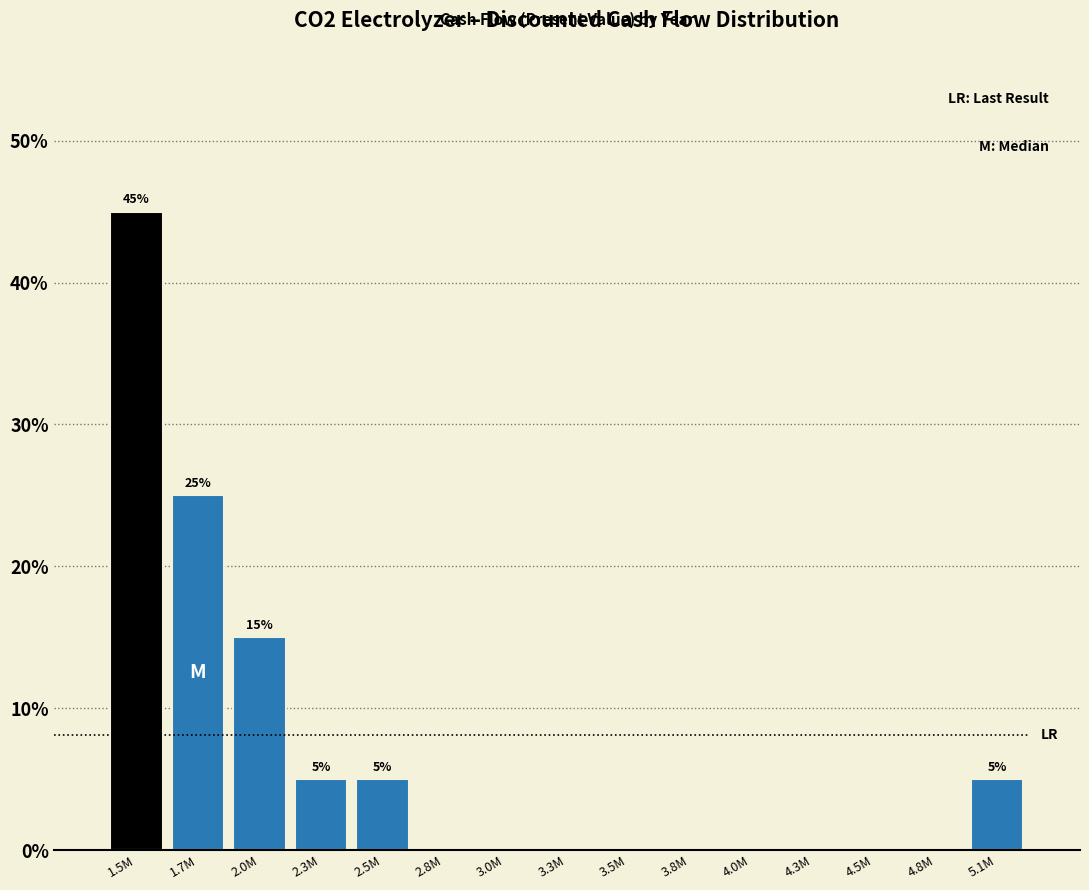

Reading left to right, what are all the values shown in this chart?

1.5M=45	1.7M=25	2.0M=15	2.3M=5	2.5M=5	2.8M=0	3.0M=0	3.3M=0	3.5M=0	3.8M=0	4.0M=0	4.3M=0	4.5M=0	4.8M=0	5.1M=5